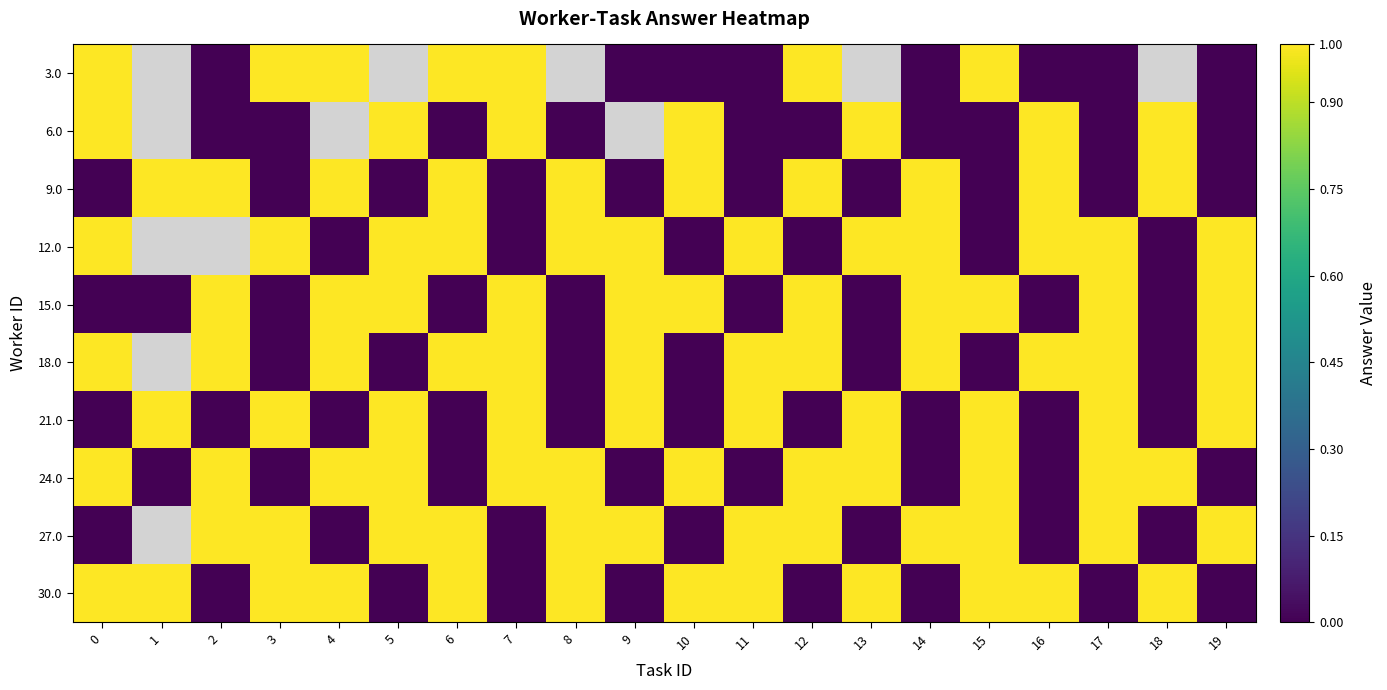

What is the approximate value of 6.0 at 16?

1.0